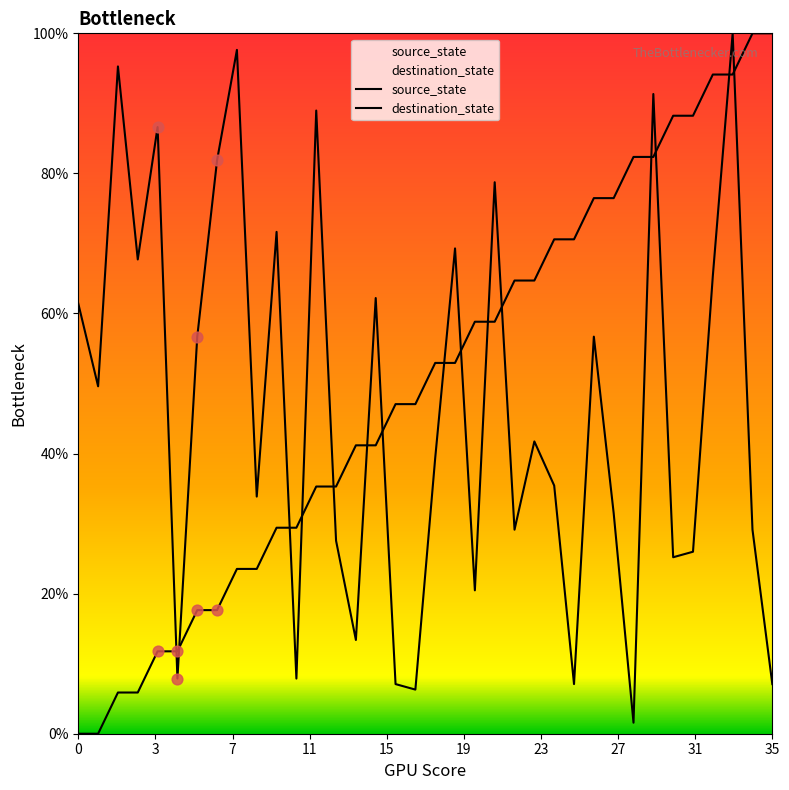

At which category is the sum across all series the highest?

33